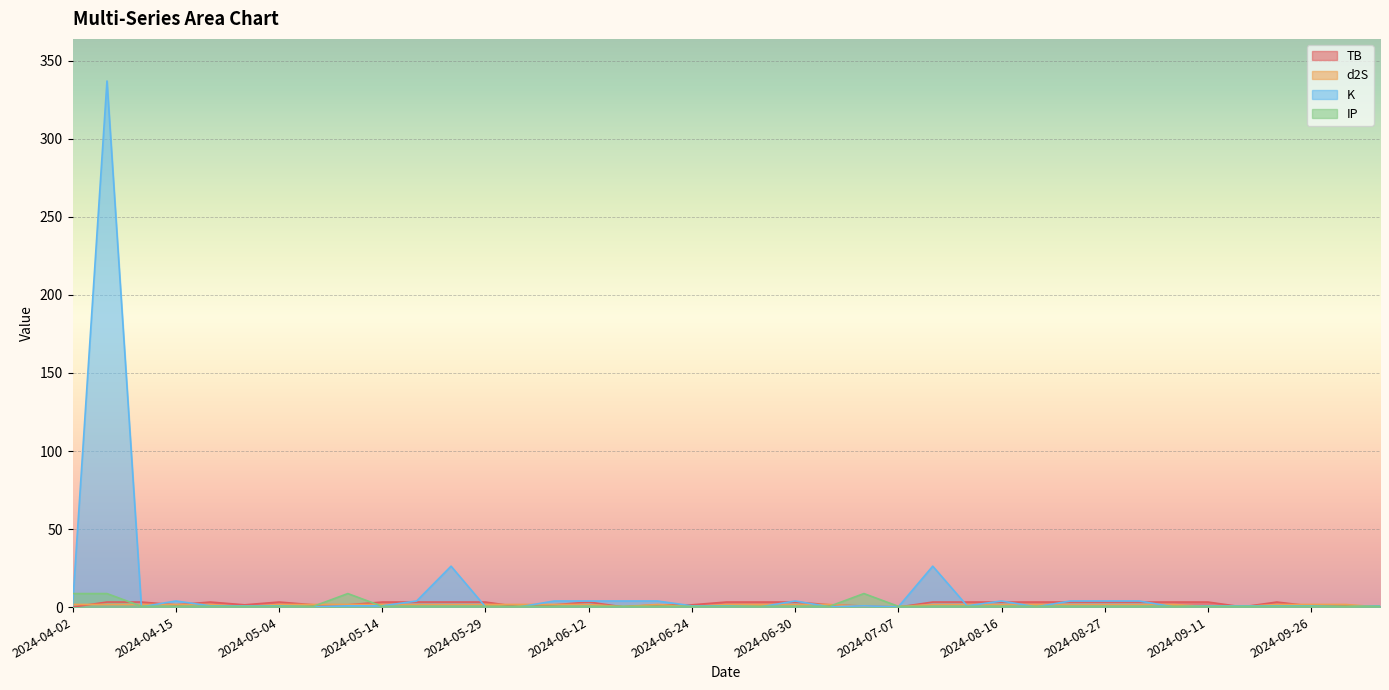

Which has a higher value, 2024-09-20 or 2024-05-15?

2024-05-15